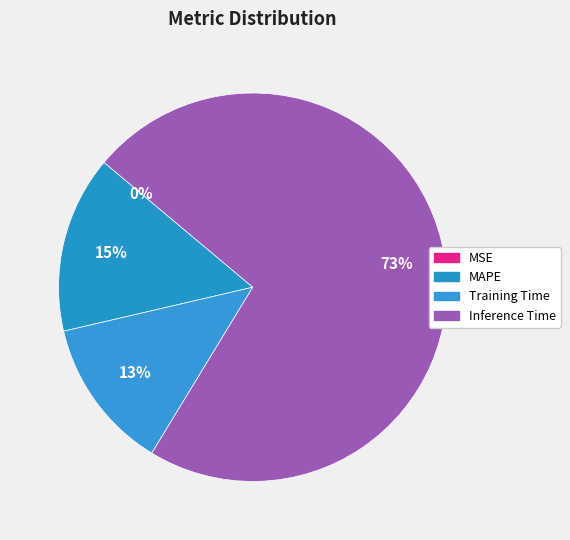

What is the largest slice in the pie chart?

Inference Time